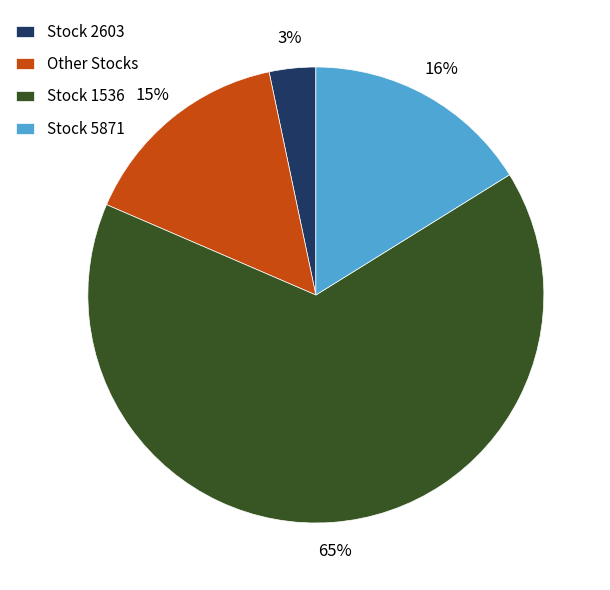

Is the sum of Stock 2603 and Other Stocks greater than half?

No